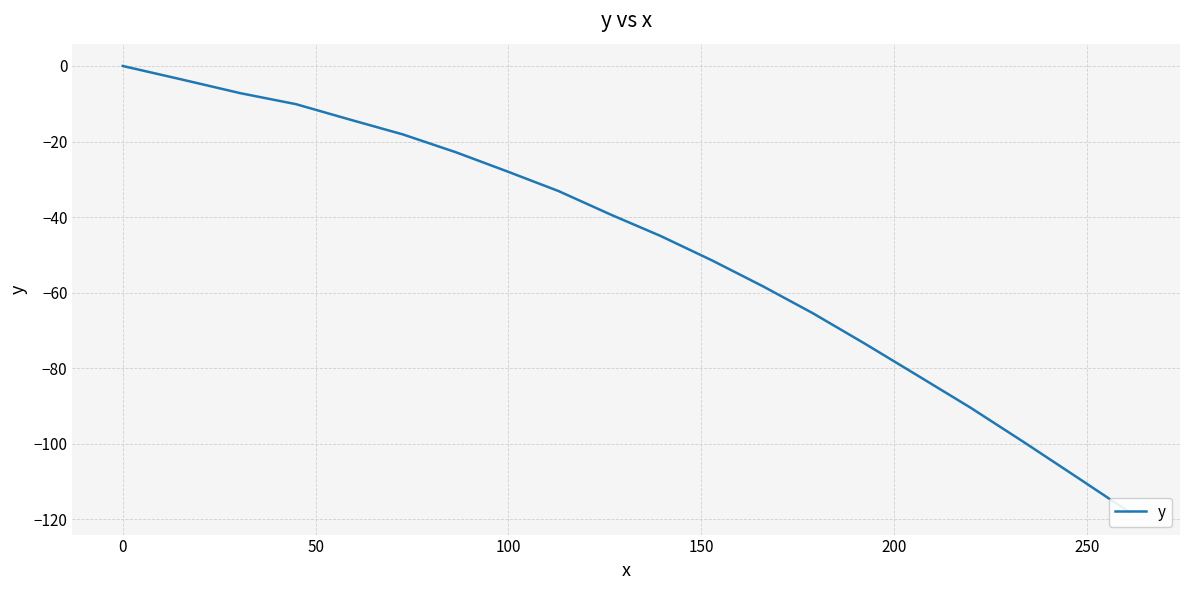

What is the sum of all values?

-968.5